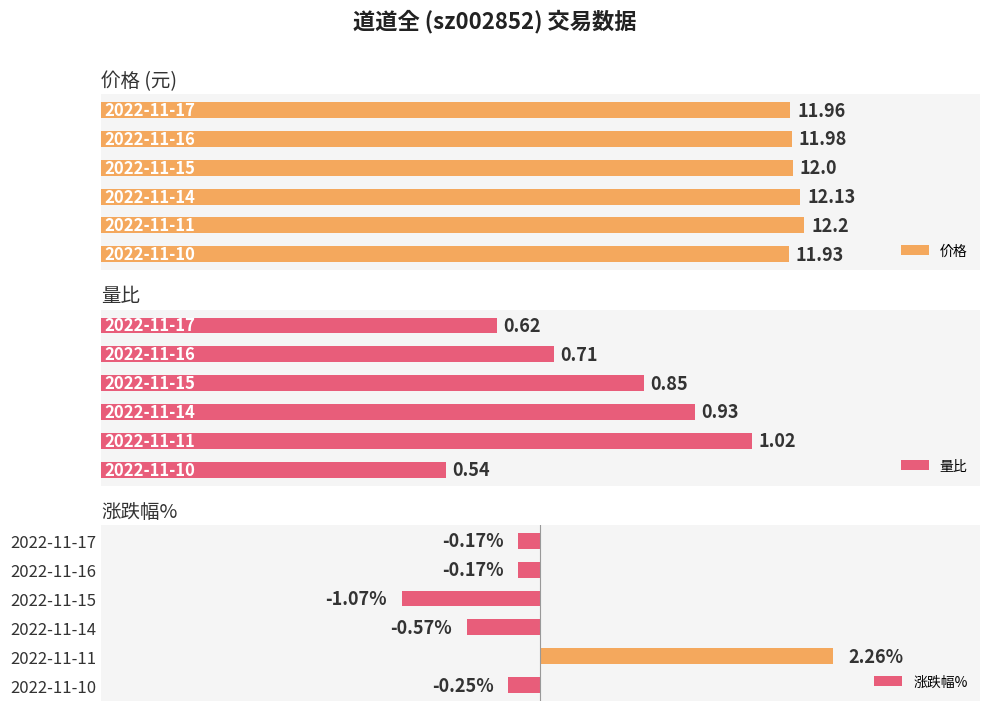

List the labels in order of 价格 value, smallest first.

2022-11-10, 2022-11-17, 2022-11-16, 2022-11-15, 2022-11-14, 2022-11-11